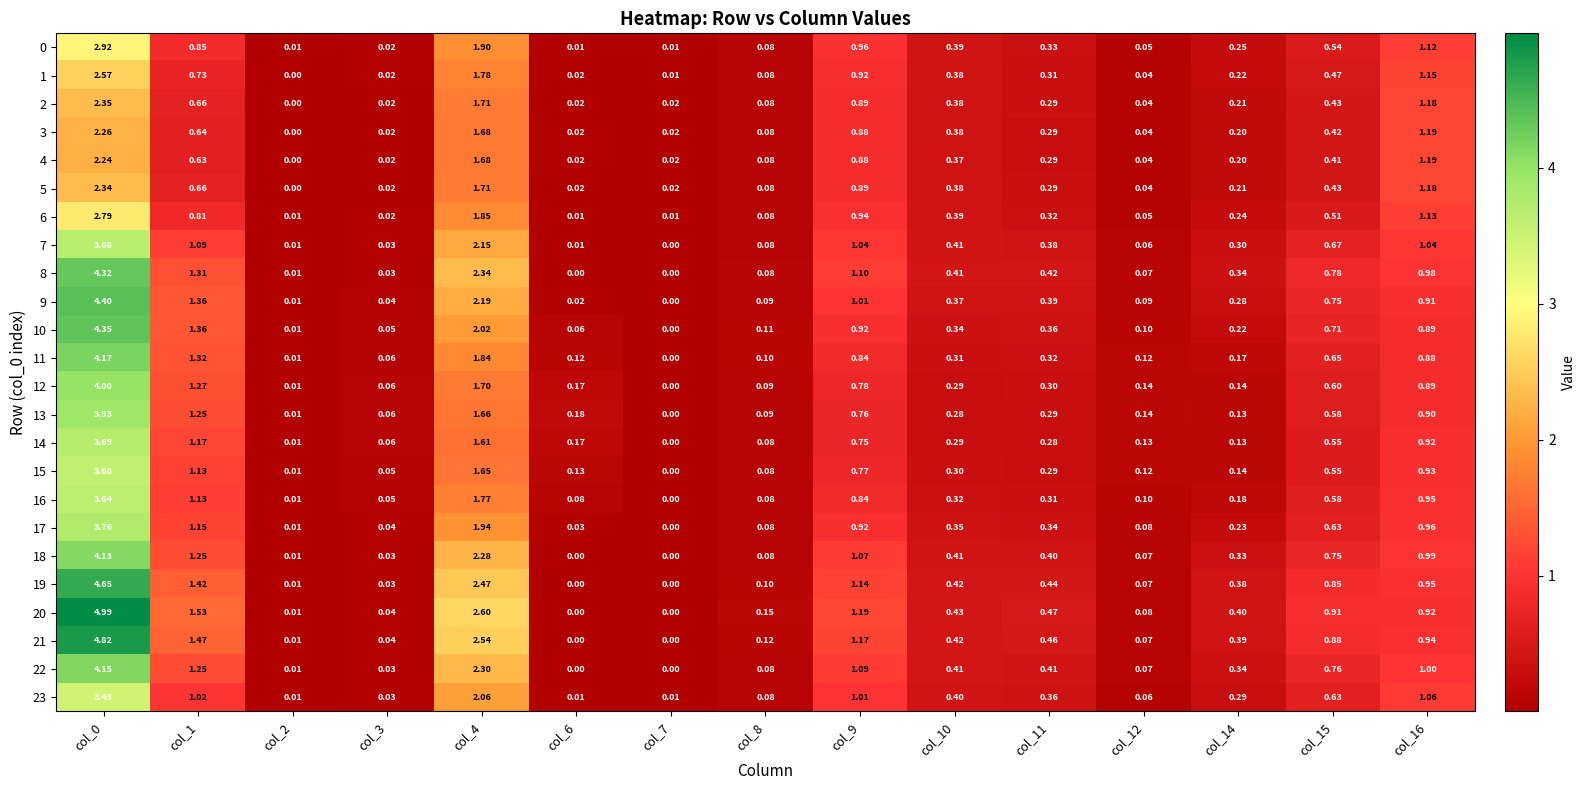

Which series has the largest total across all categories?

20